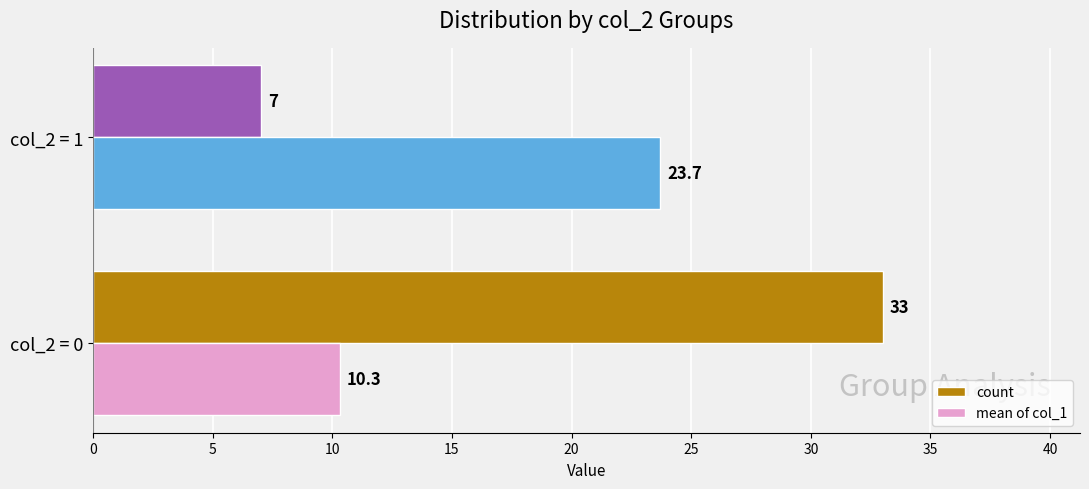

What are all the series names shown in the legend?

count, mean of col_1